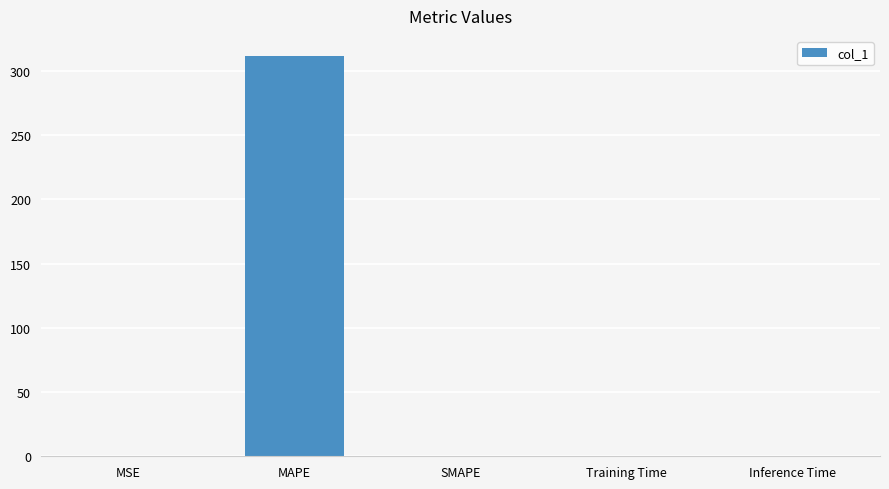

What is the sum of all values?

311.8